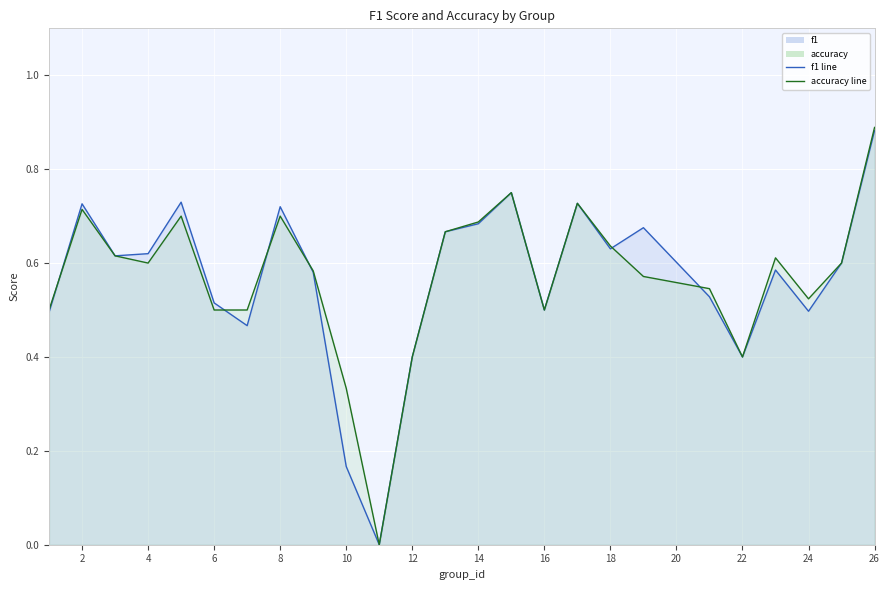

What is the difference between the second highest and second lowest values in the f1 series?

0.6